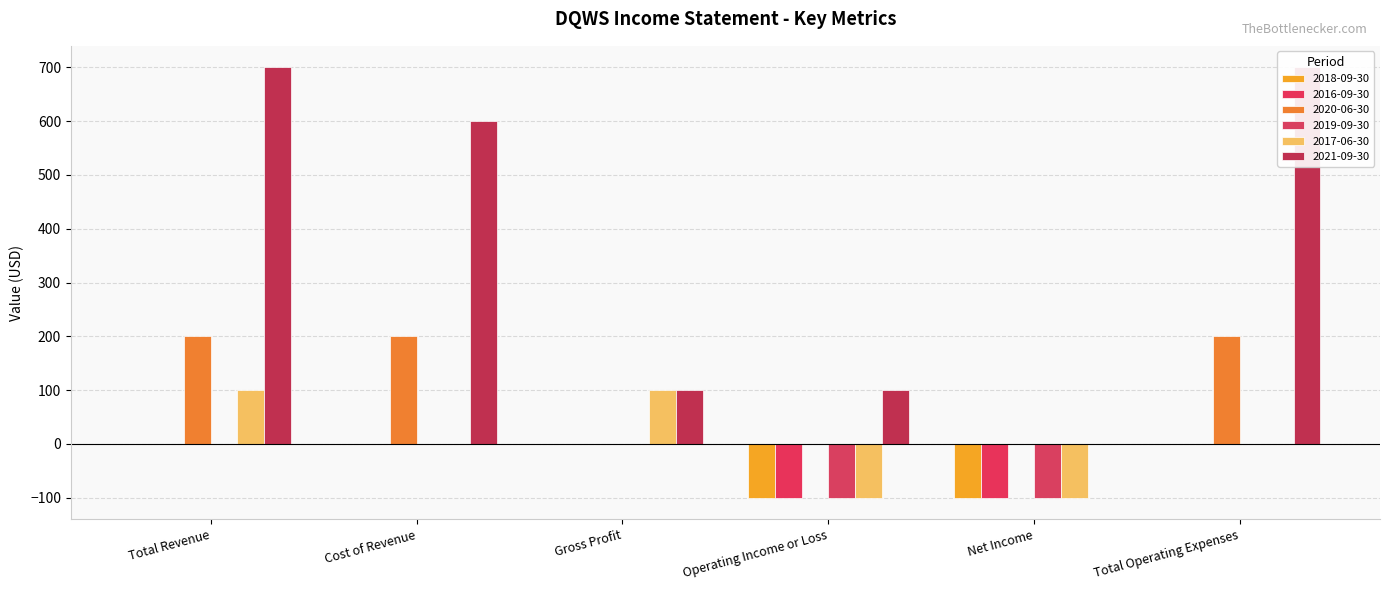

The value of 2017-06-30 at Cost of Revenue is 86. True or false?

False